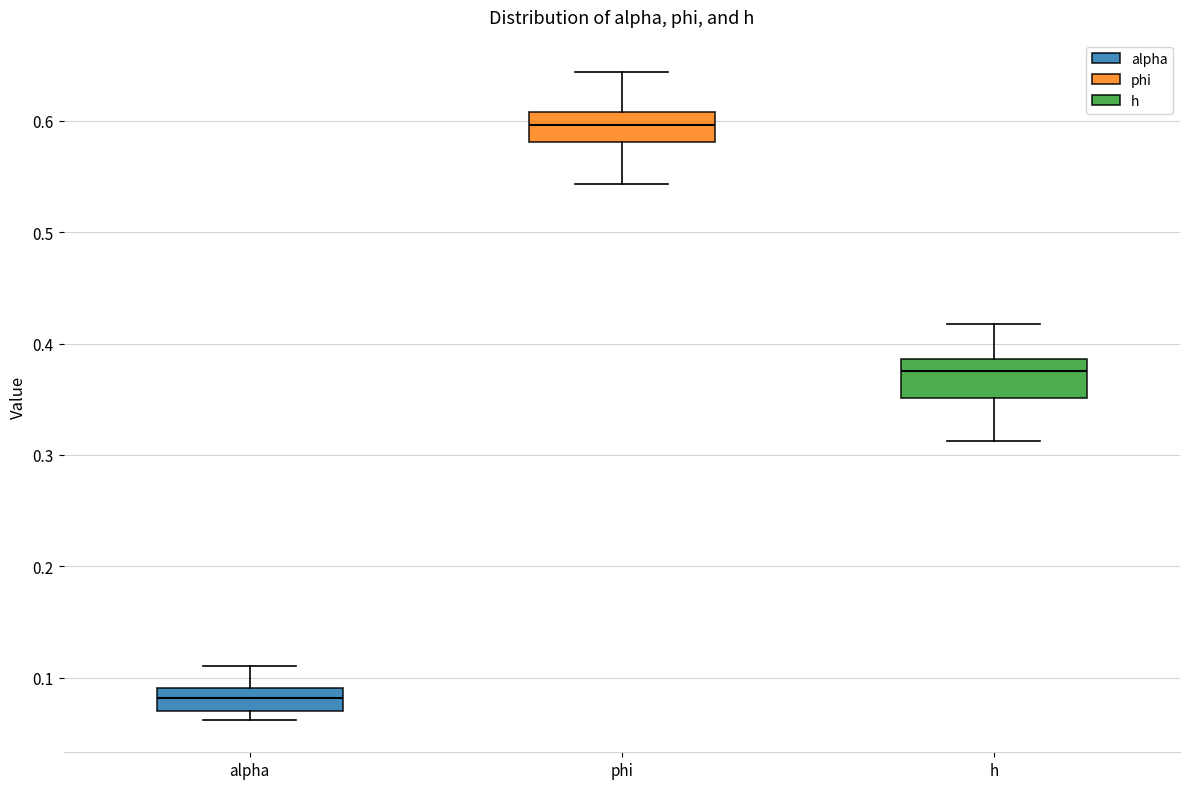

Reading left to right, transcribe this box plot: for each box, give where its median line is, the range the box spans, and where its two whiskers end, as read against the y-axis. The values are not printed on the chart, so give them approximately, as read against the axis.

alpha: median 0.08, box 0.07 to 0.09, whiskers 0.06 to 0.11
phi: median 0.60, box 0.58 to 0.61, whiskers 0.54 to 0.64
h: median 0.37, box 0.35 to 0.39, whiskers 0.31 to 0.42